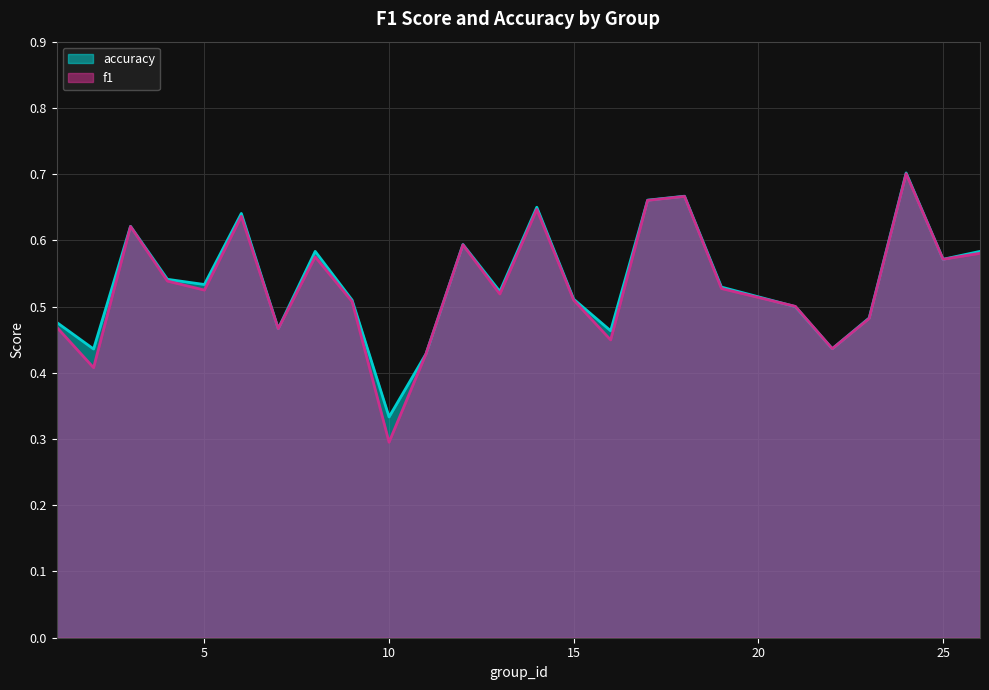

What are all the series names shown in the legend?

accuracy, f1